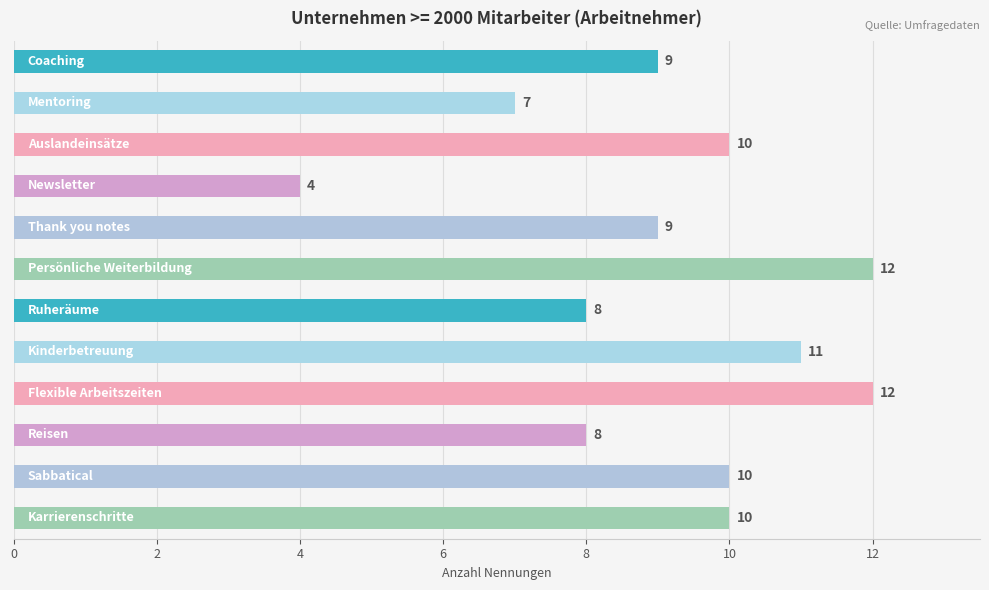

What is the smallest value displayed?

4